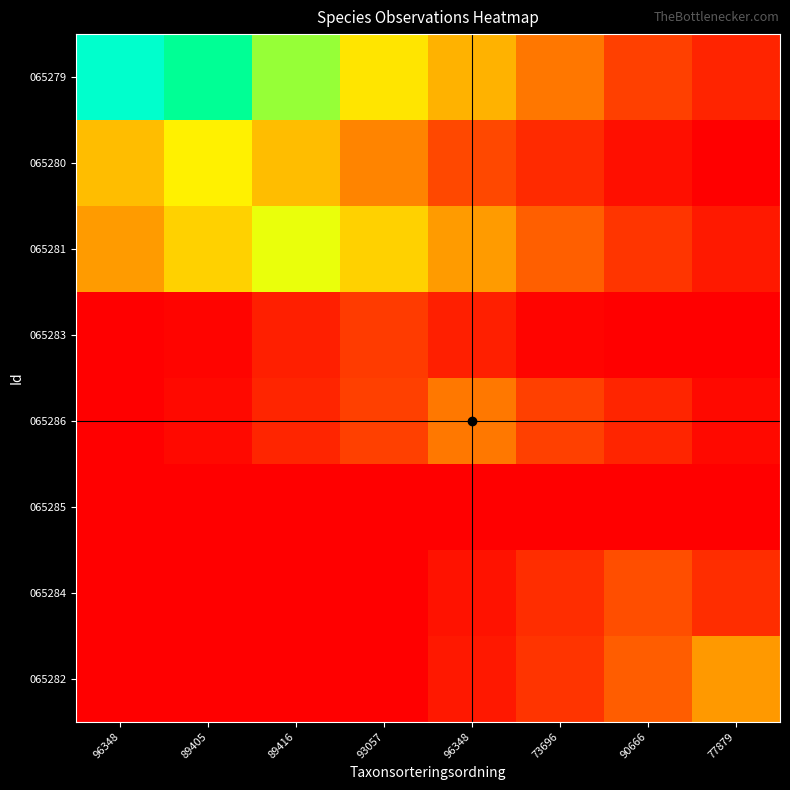

Rank the series by their maximum value, from highest to lowest.

065279, 065281, 065280, 065282, 065286, 065284, 065283, 065285